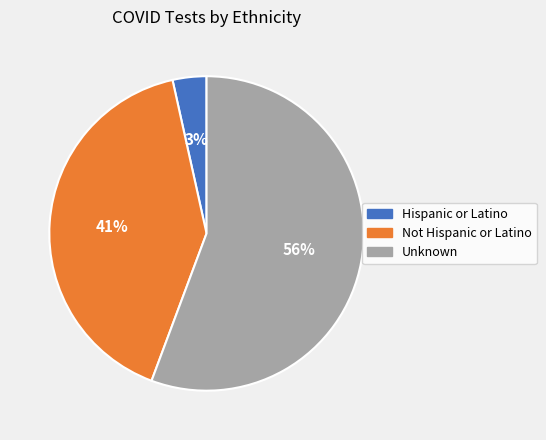

To the nearest percent, what is the average slice percentage?

33%